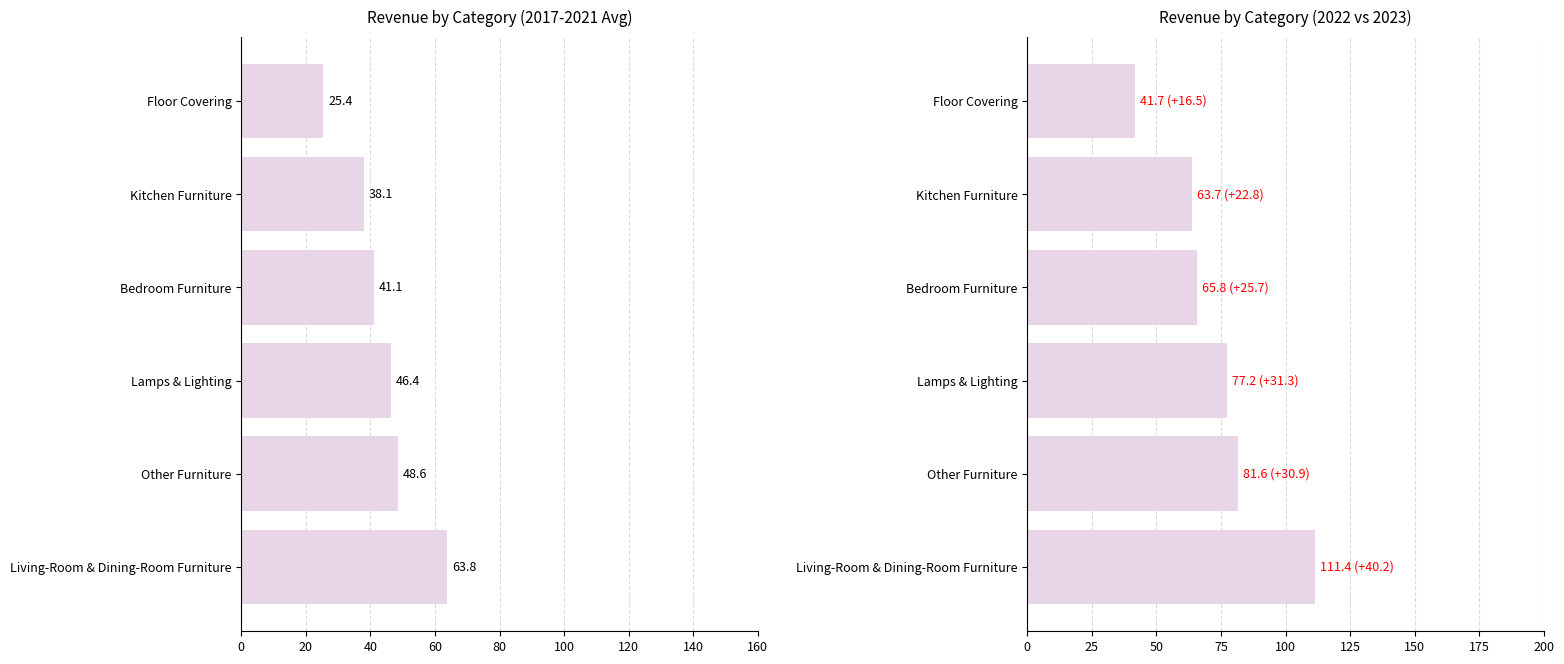

The chart shows a value of 48.6 at Other Furniture. True or false?

True